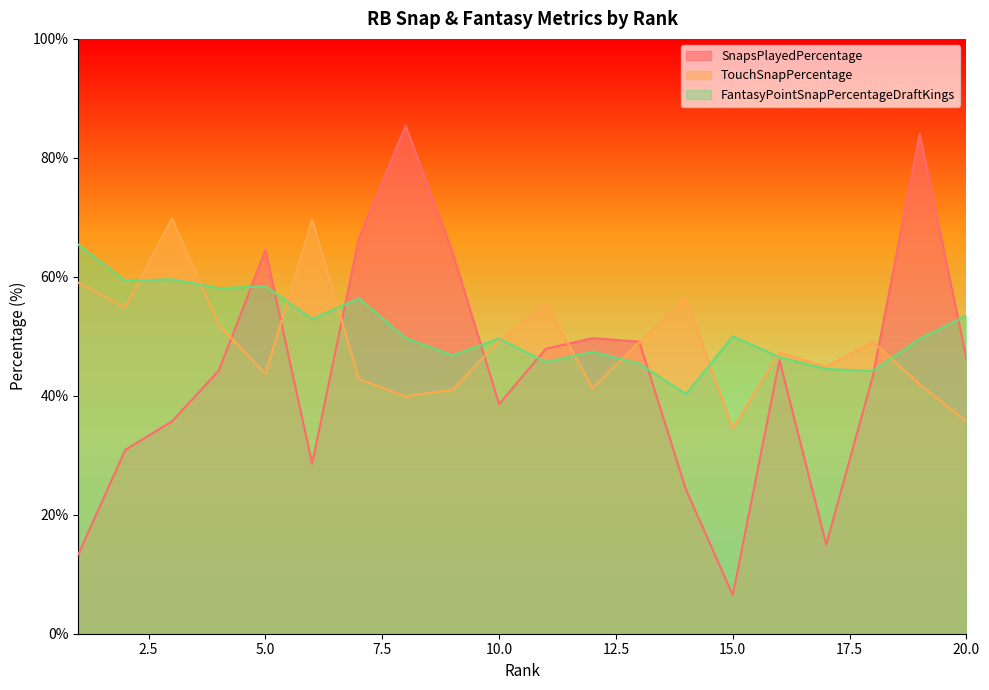

At which label does SnapsPlayedPercentage reach its minimum?

15.0